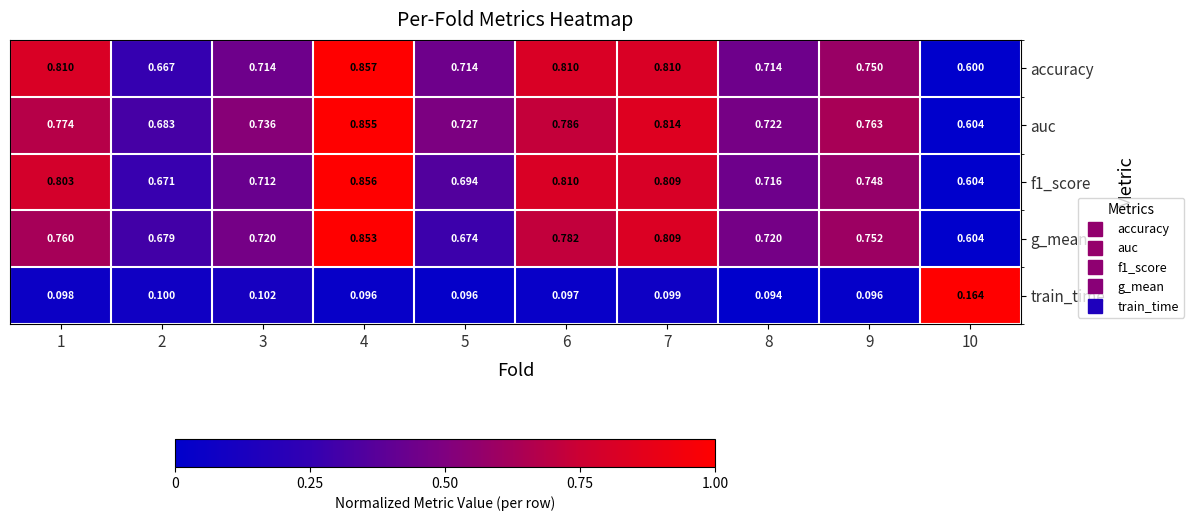

Which series has the largest range (max minus min)?

accuracy